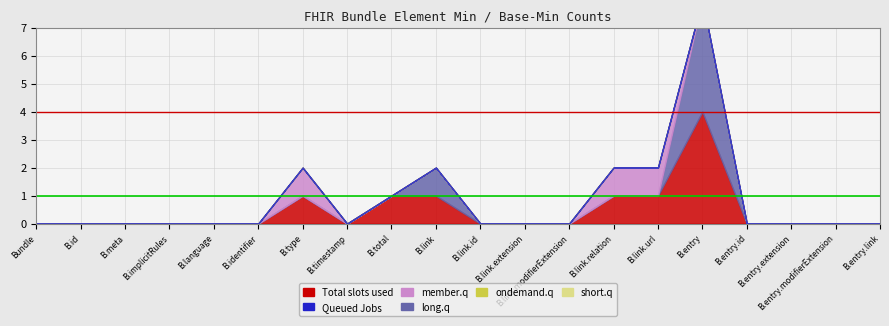

At which label does Queued Jobs reach its minimum?

Bundle